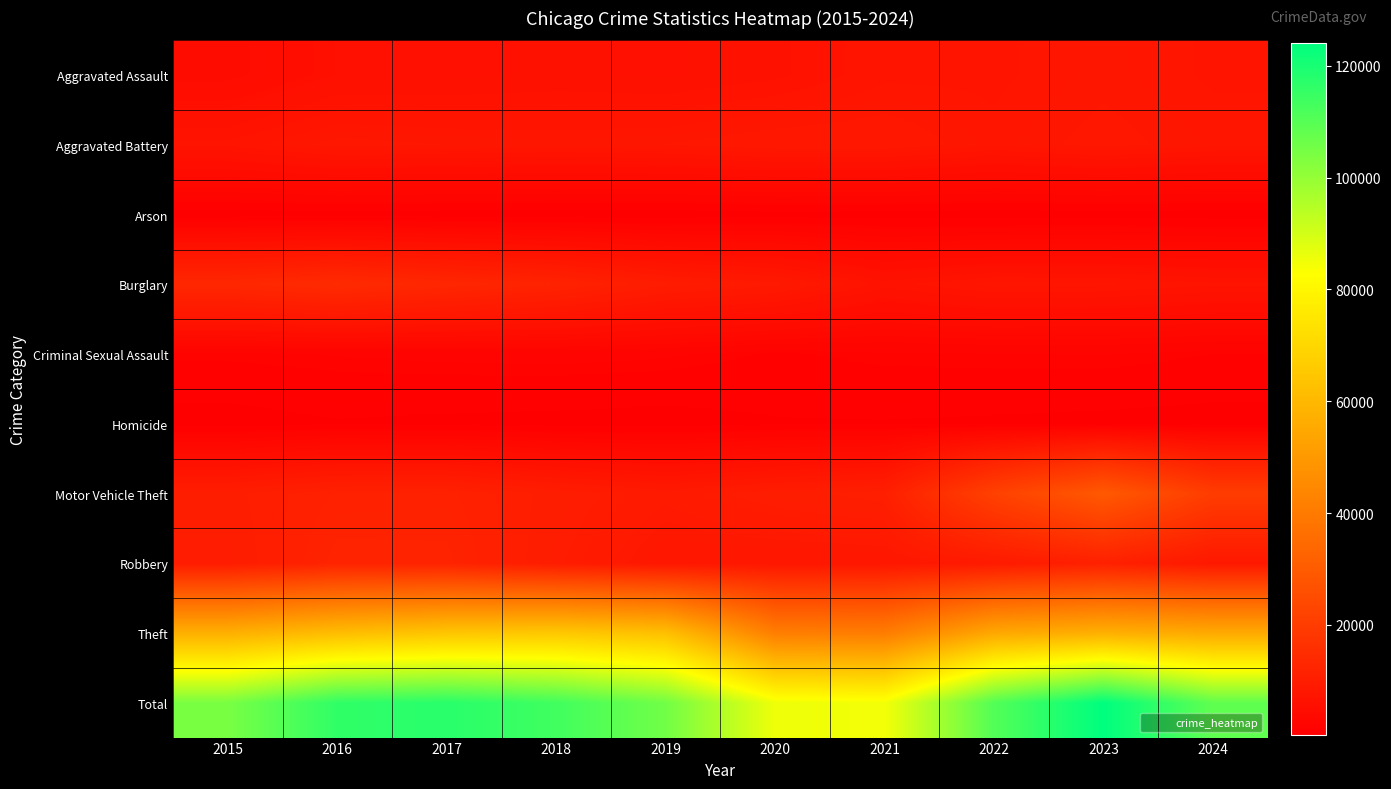

Between 2023 and 2022, which is larger?

2023